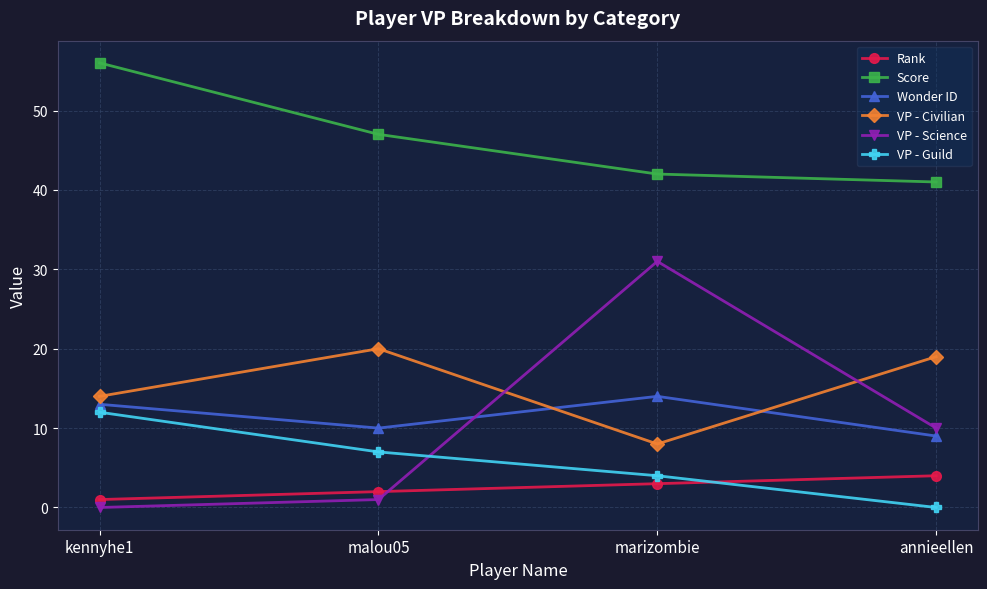

What is the label of the 1st point from the left?

kennyhe1